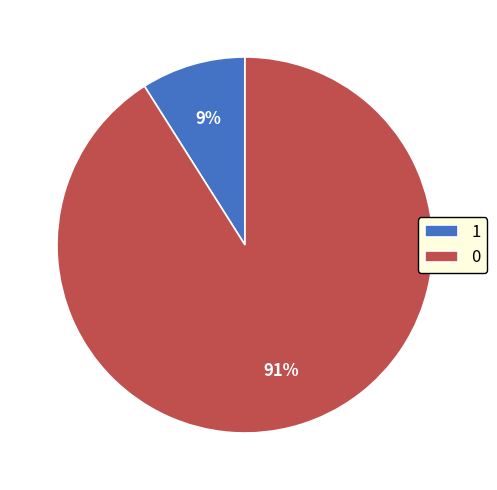

Combined, do 1 and 0 account for over 50%?

Yes